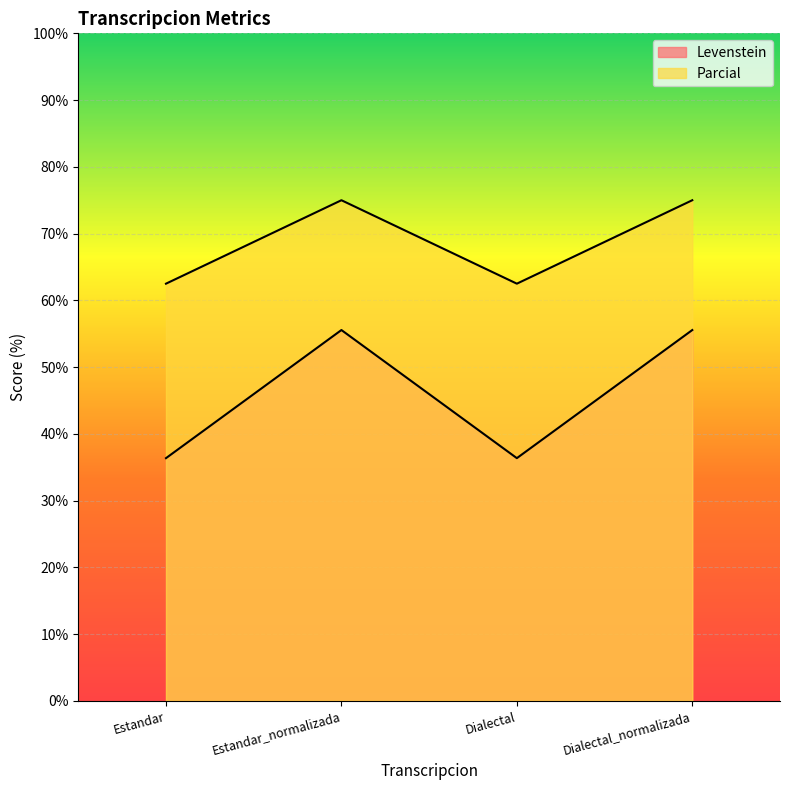

What is the difference between the highest and lowest values at Estandar?

26.1